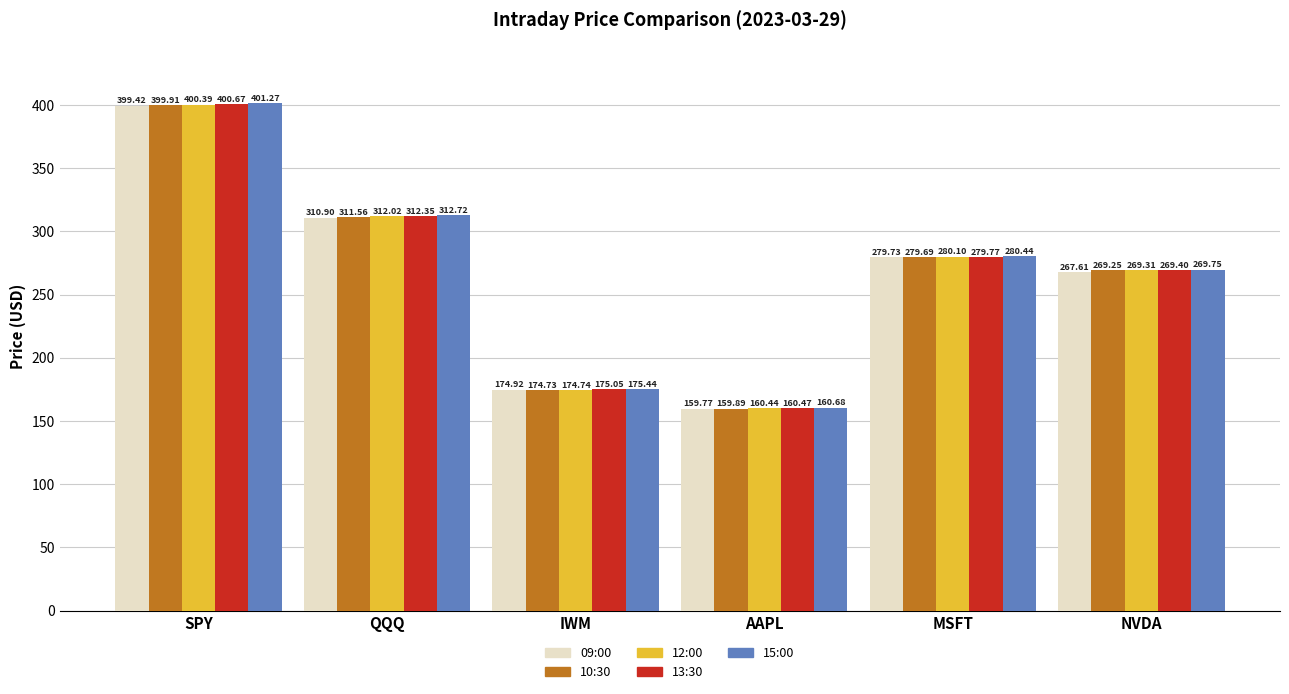

Which category has the lowest value across all series?

AAPL